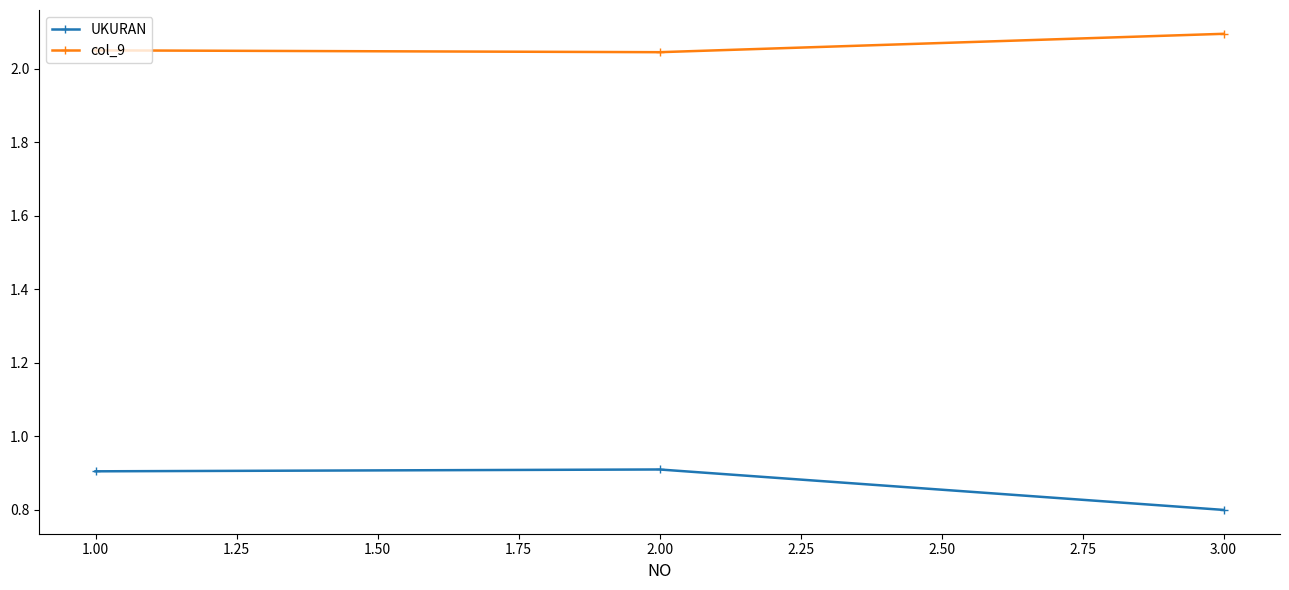

What are all the series names shown in the legend?

UKURAN, col_9